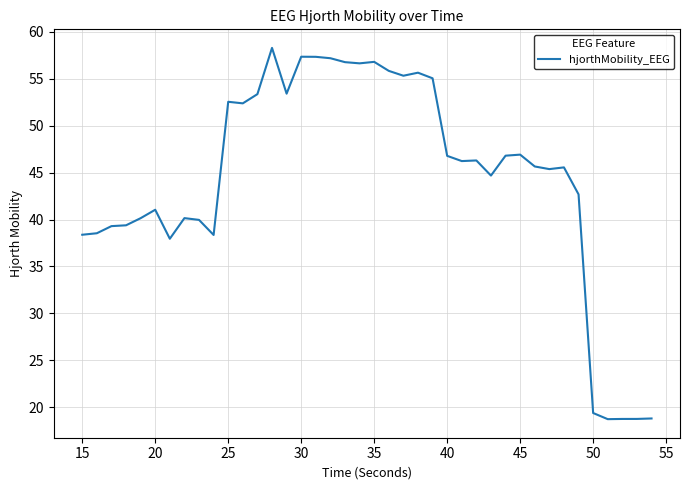

What is the minimum value shown in the chart?

18.7